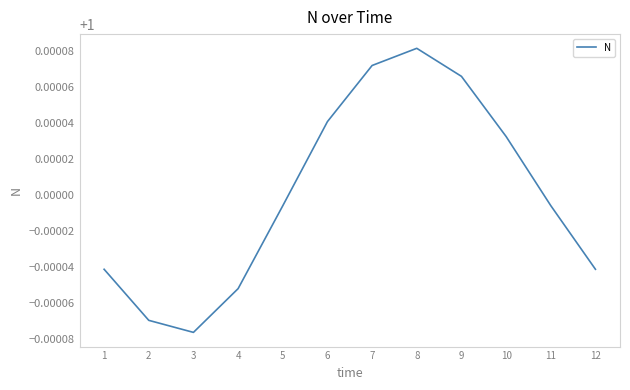

Is it true that the value at 2 is 0.3?

False